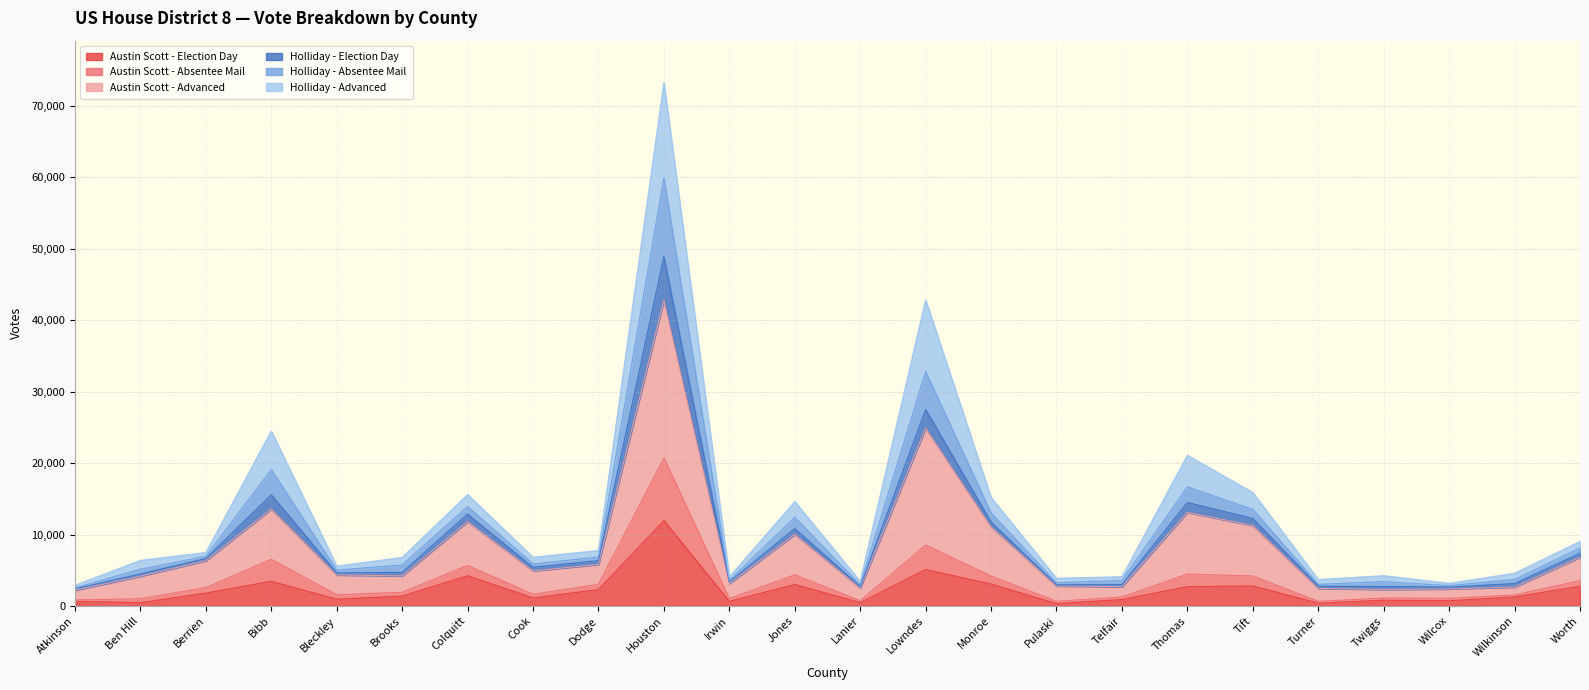

Does the chart display data point markers on the line(s)?

No